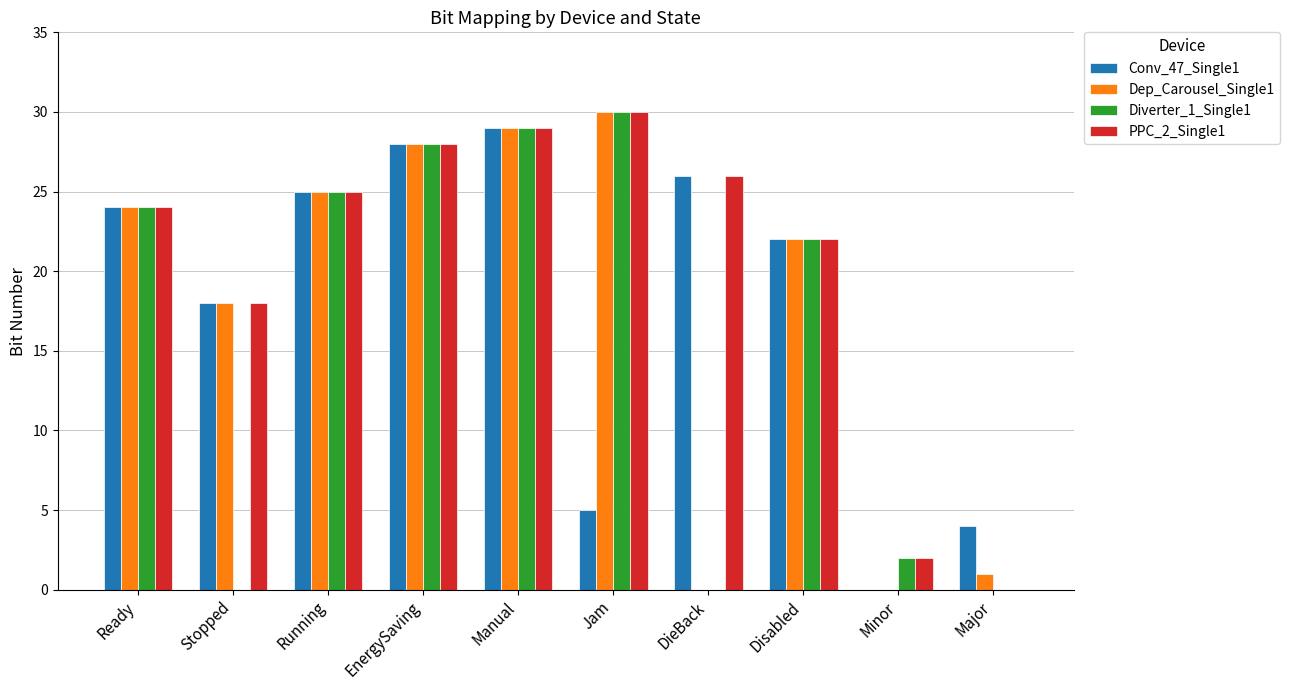

What is the greatest value displayed?

30